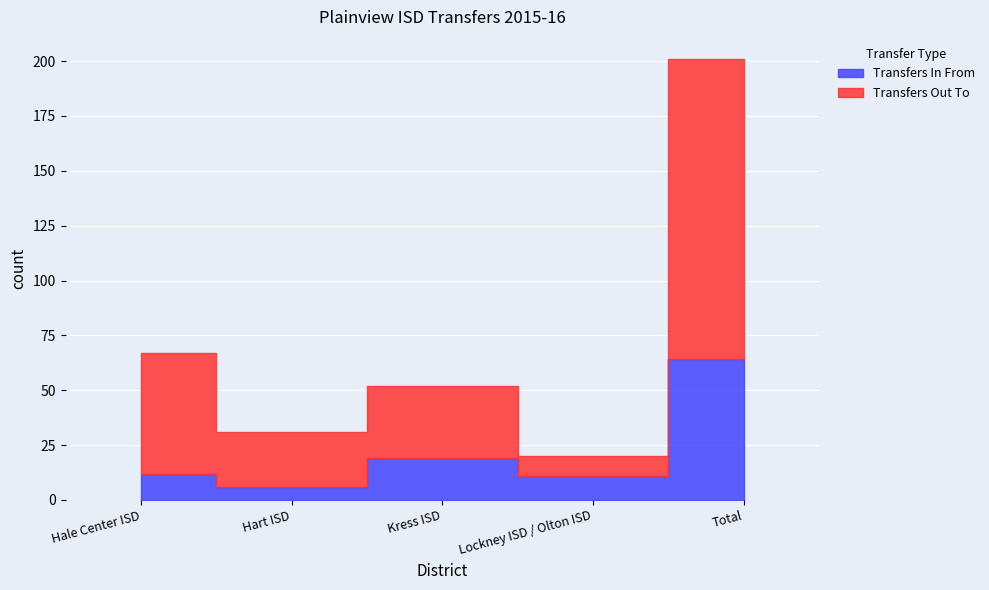

Between Kress ISD and Lockney ISD / Olton ISD, which series saw the biggest shift?

Transfers Out To